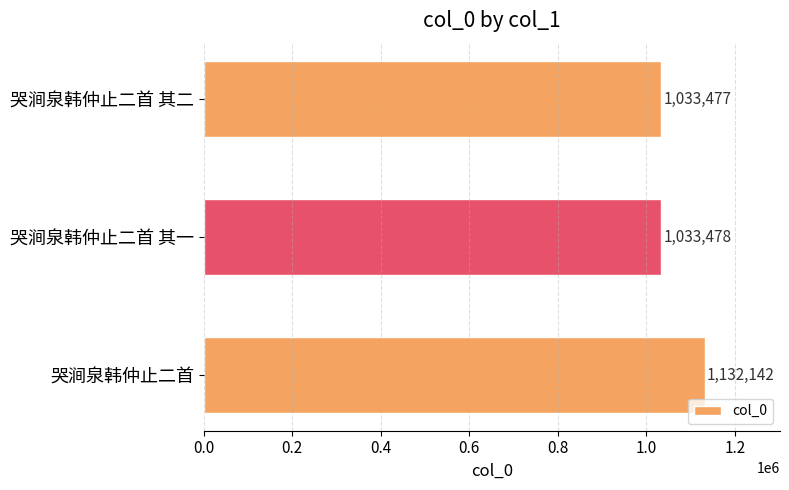

Rank the categories by value from lowest to highest.

哭涧泉韩仲止二首 其二, 哭涧泉韩仲止二首 其一, 哭涧泉韩仲止二首